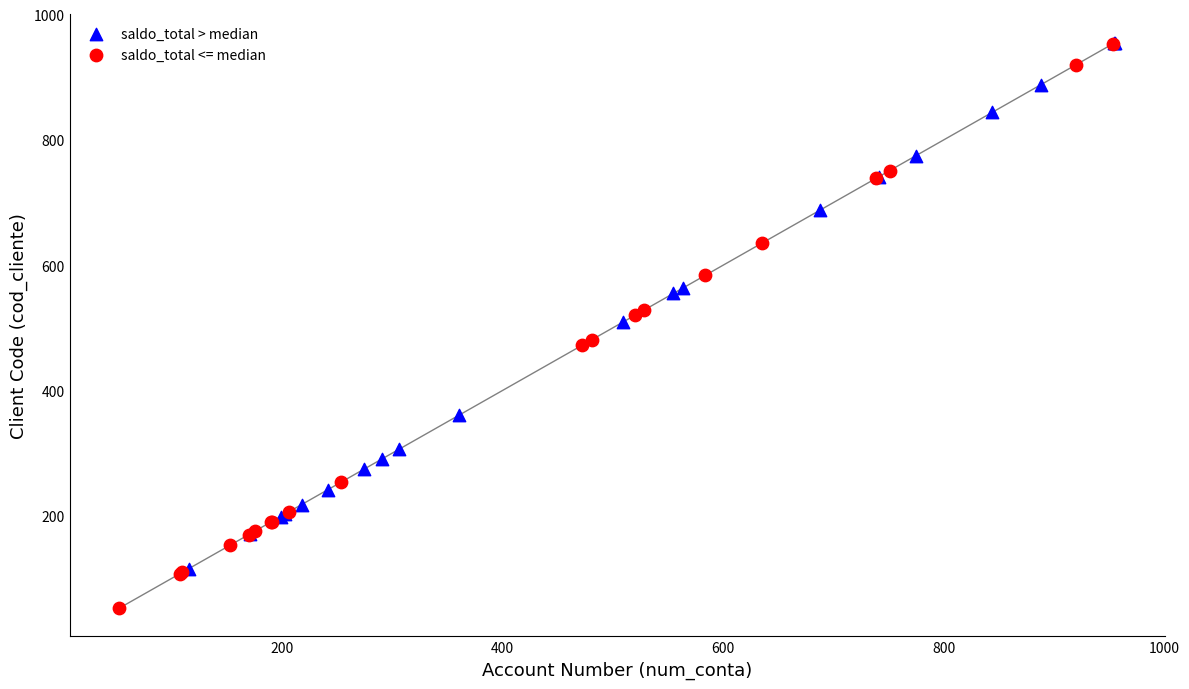

What are all the series names shown in the legend?

saldo_total > median, saldo_total <= median